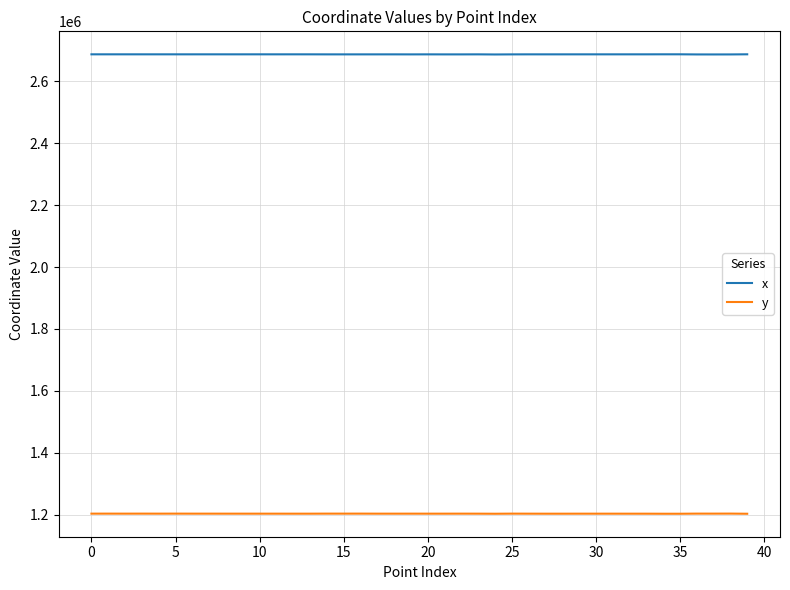

What is the average value of the x series?

2687205.9